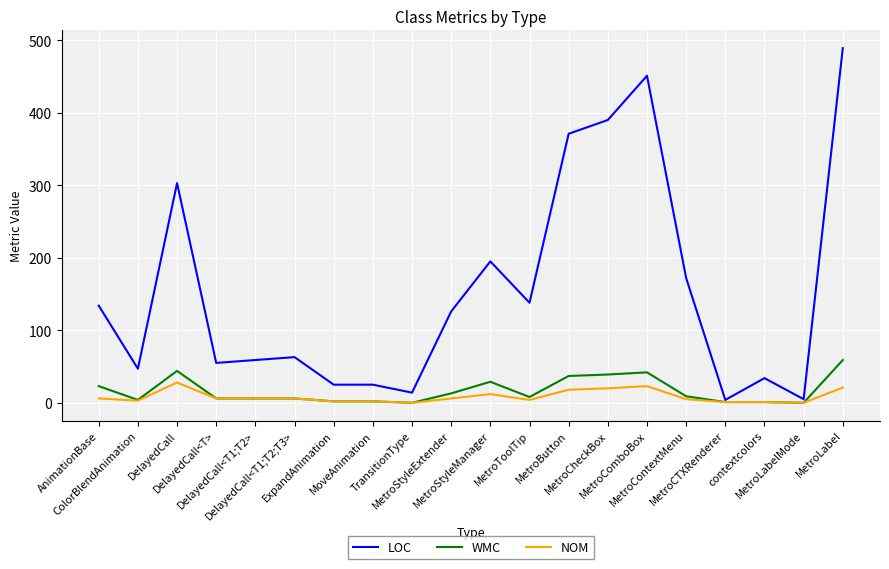

True or false: LOC has a value of 232 at MetroLabel.

False